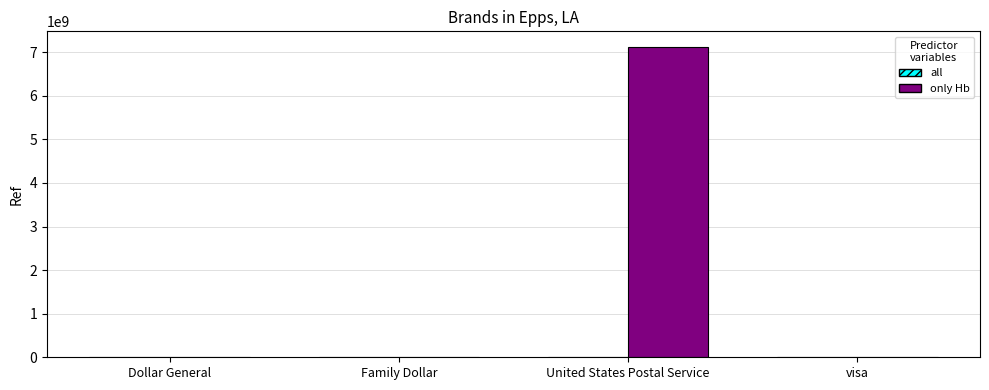

Which series changed the most between Dollar General and United States Postal Service?

only Hb